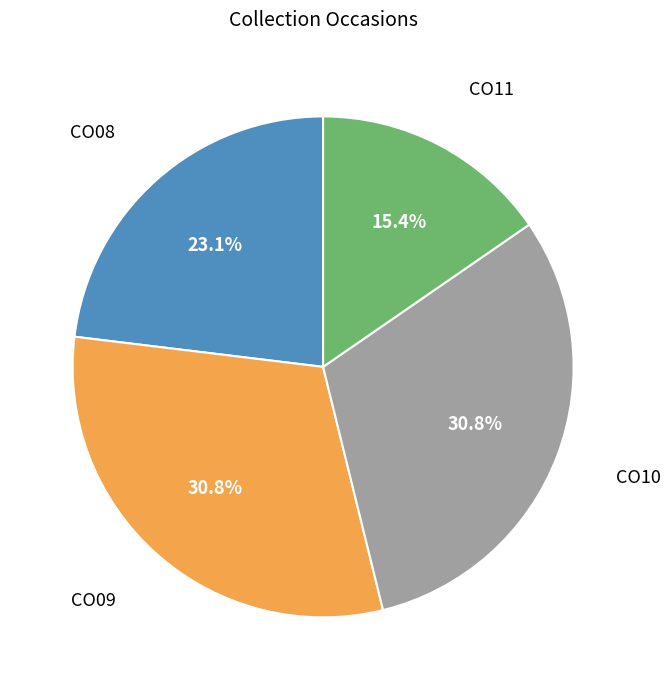

Does any single category account for the majority?

No